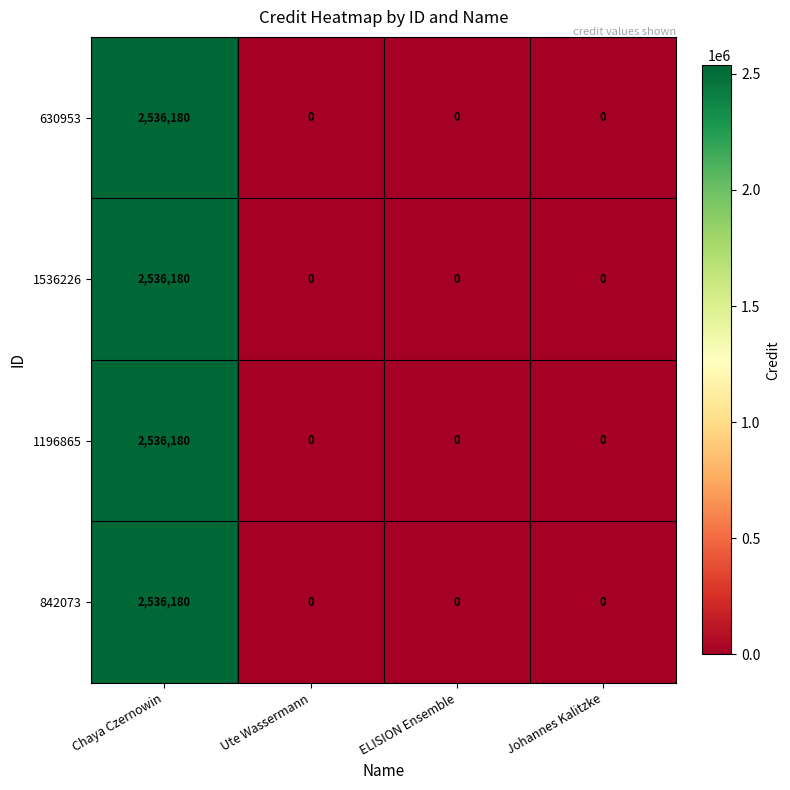

How many data points does each series have?

4